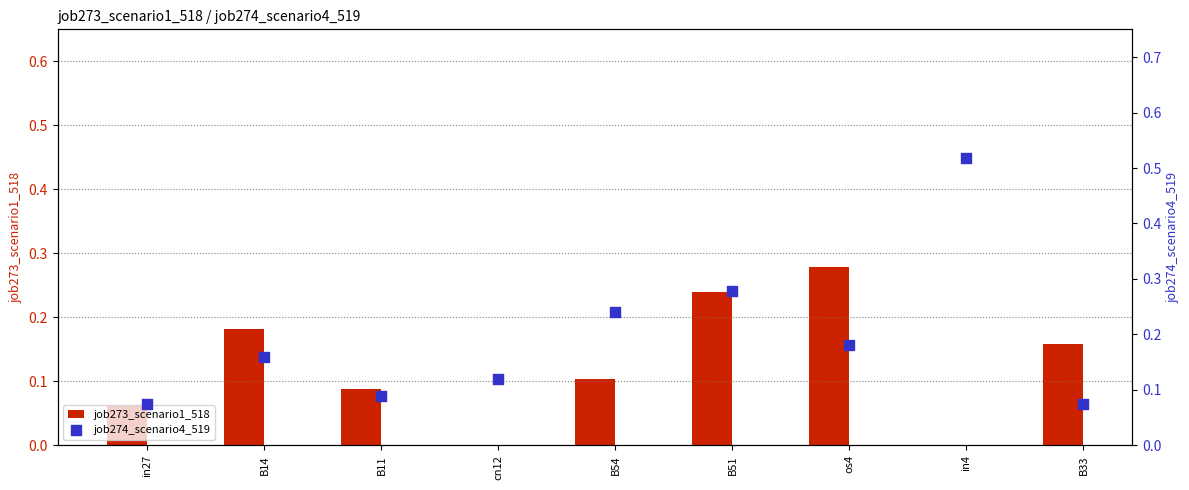

Is the value of job274_scenario4_519 at in27 greater than the value of job273_scenario1_518 at B11?

No